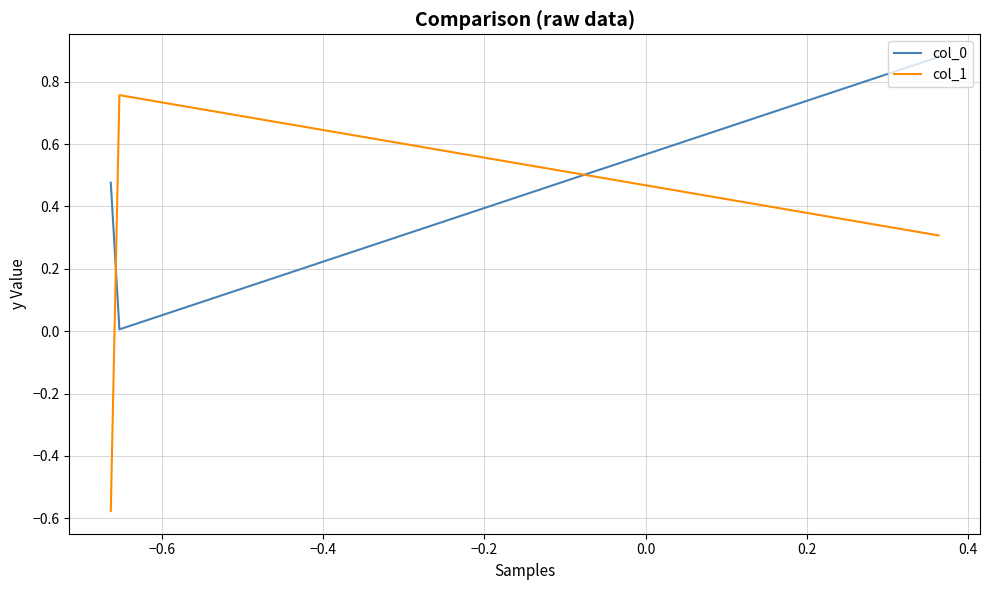

Is this an area chart (filled region under the line)?

No